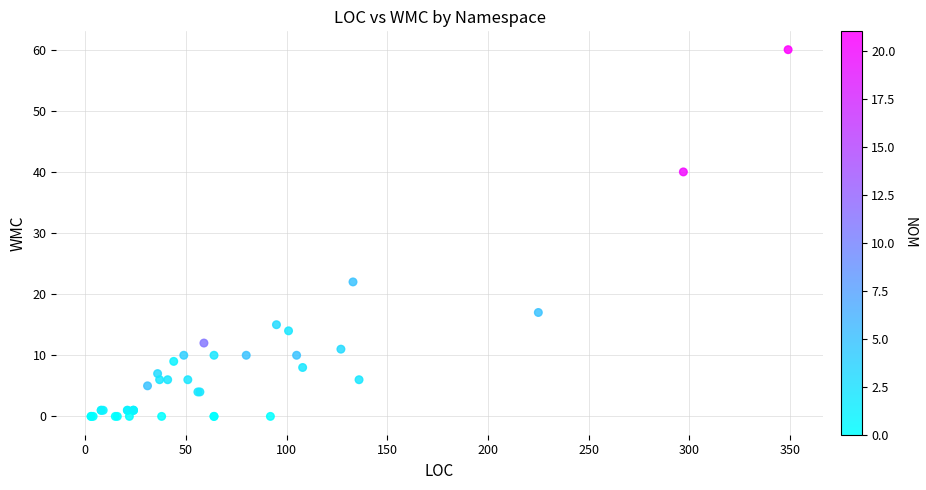

What Y value in the scatter plot is closest to 30?

22